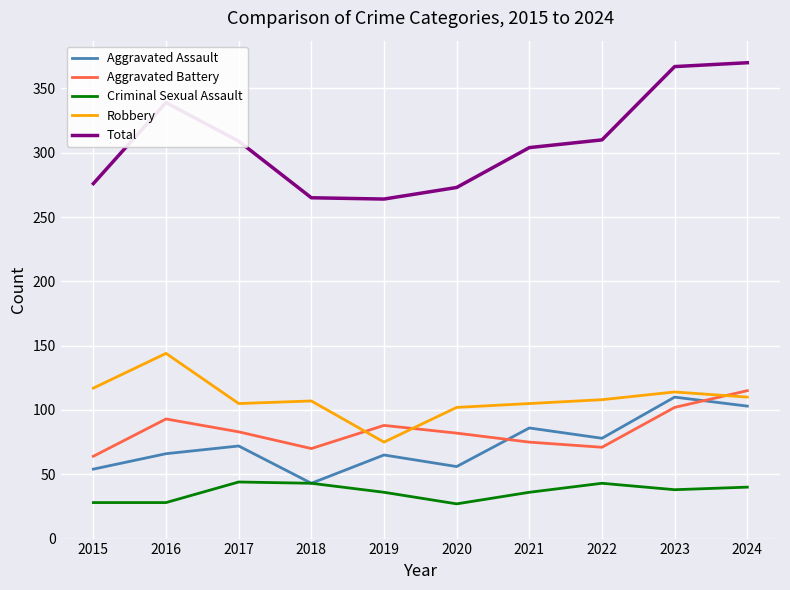

True or false: Aggravated Assault has more than 2 points higher than both neighbors.

True